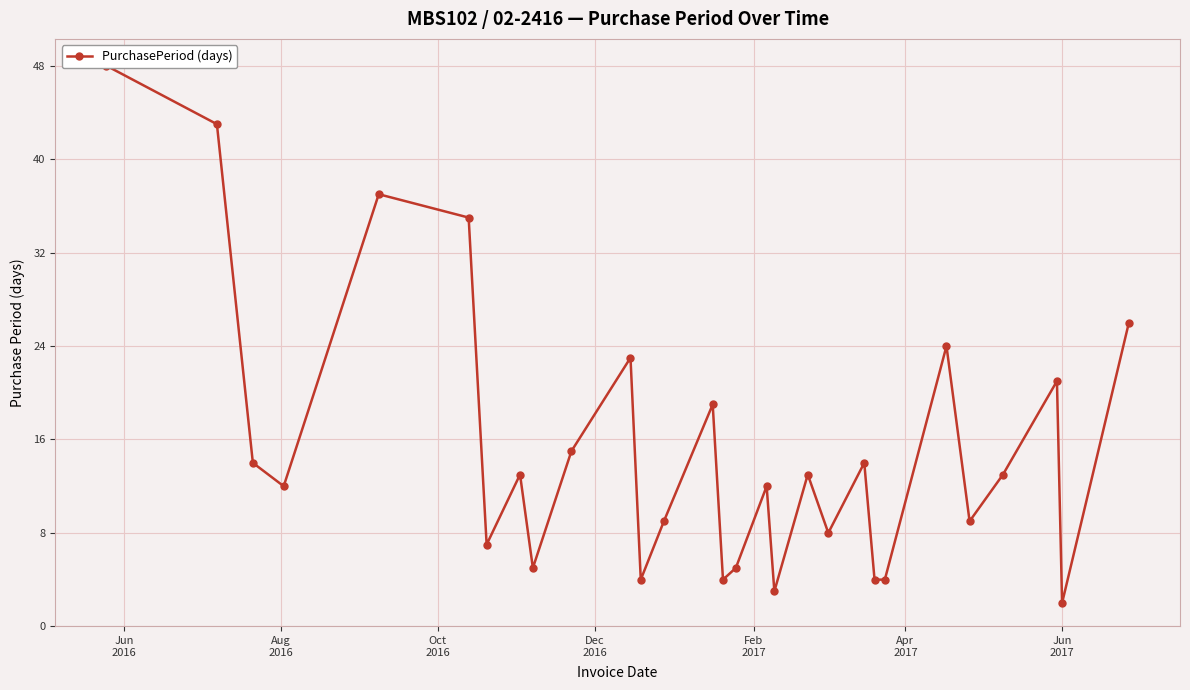

How many points are lower than both their immediate neighbors (excluding endpoints)?

9